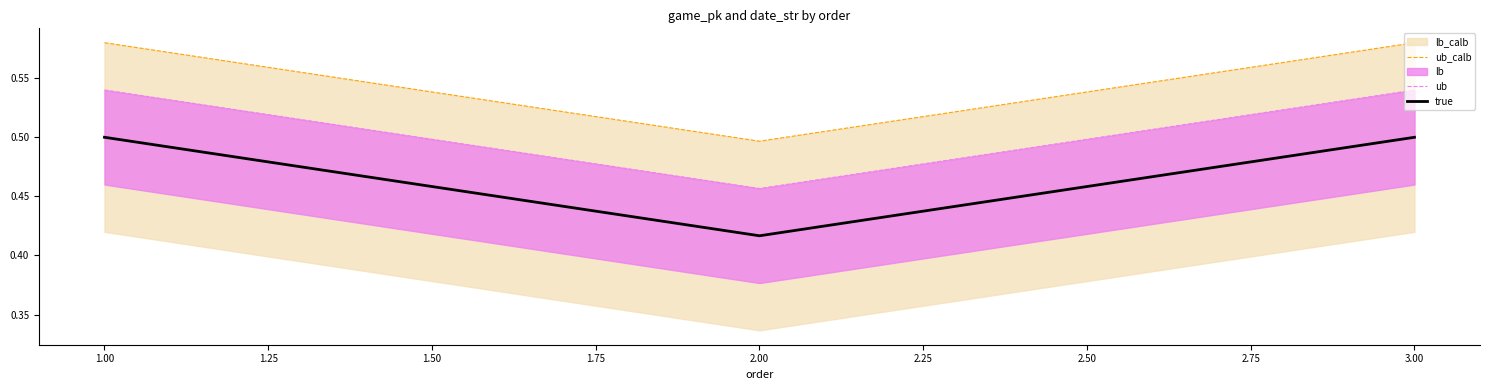

The value of true at 3.00 is 0.5. True or false?

True